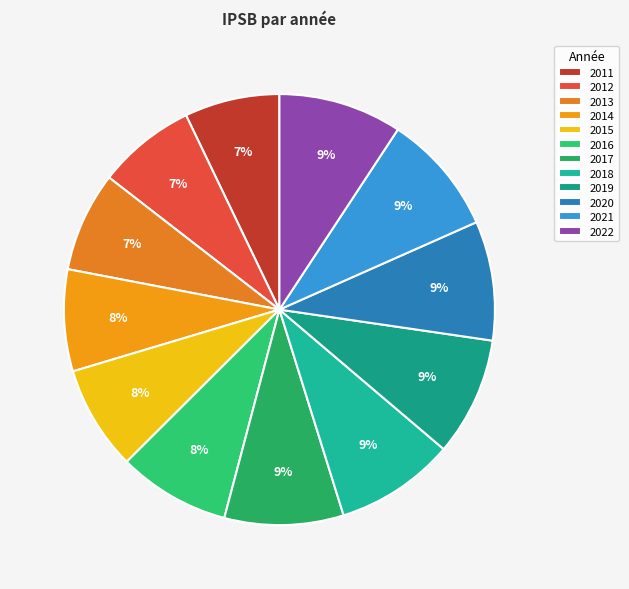

Do 2020 and 2018 together represent more than half of the pie?

No